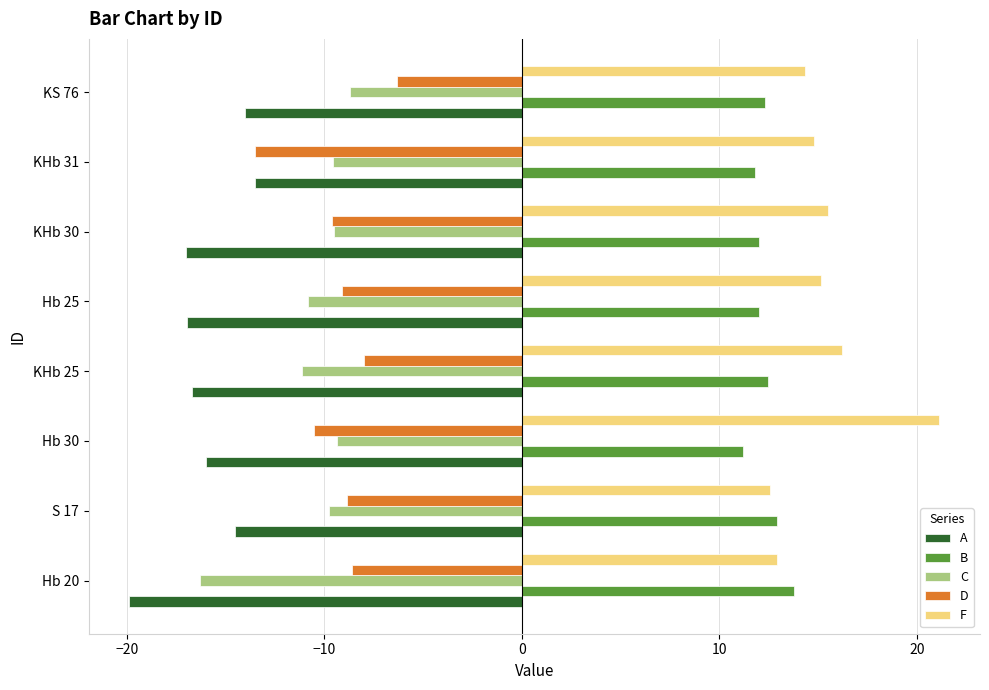

What is the total value across all series at KHb 31?

-10.0